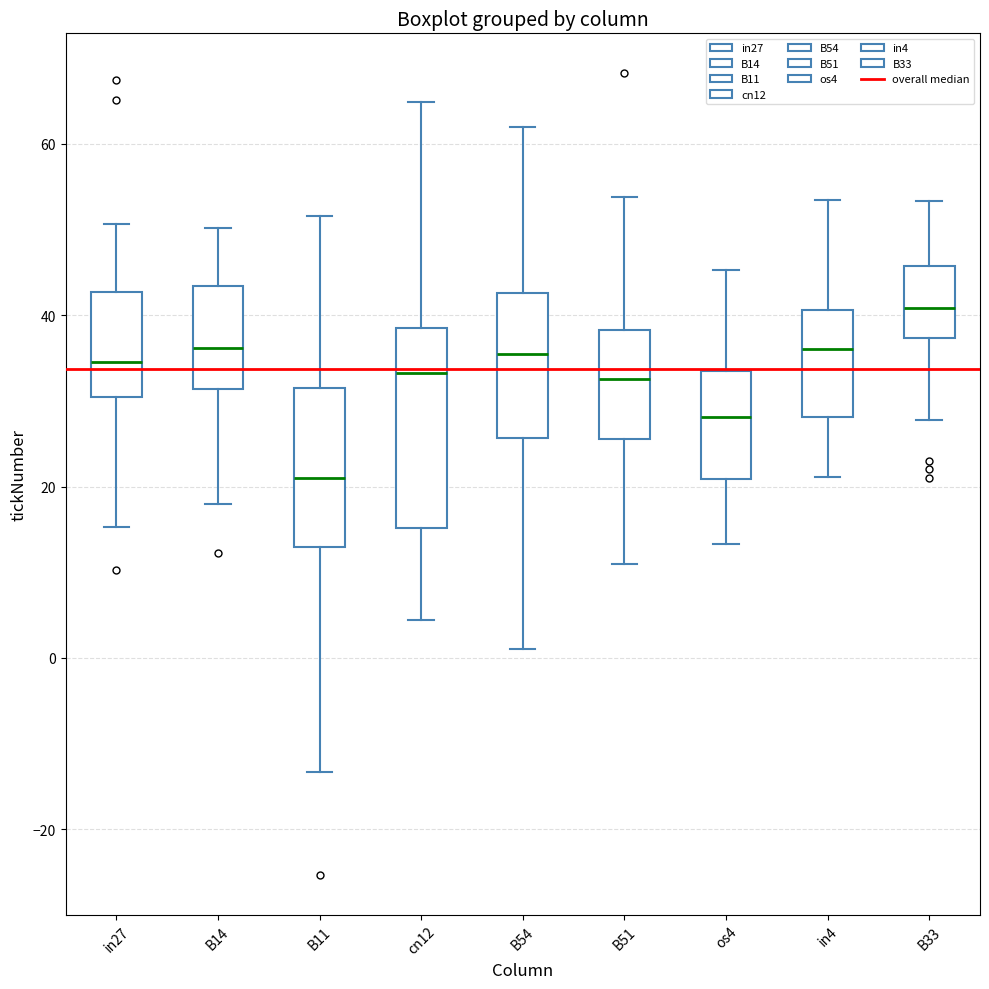

Which box has the lowest median line?

B11